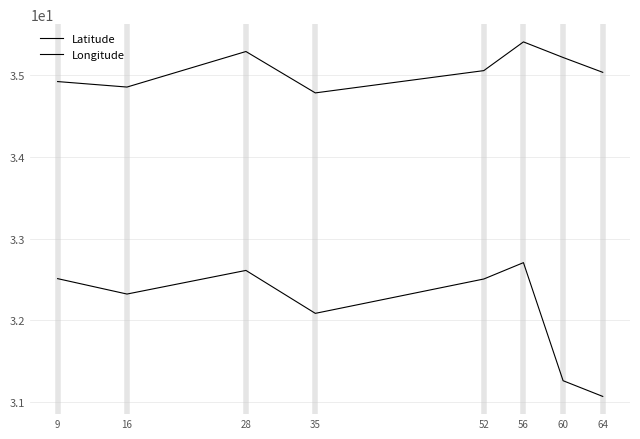

Is this an area chart (filled region under the line)?

No